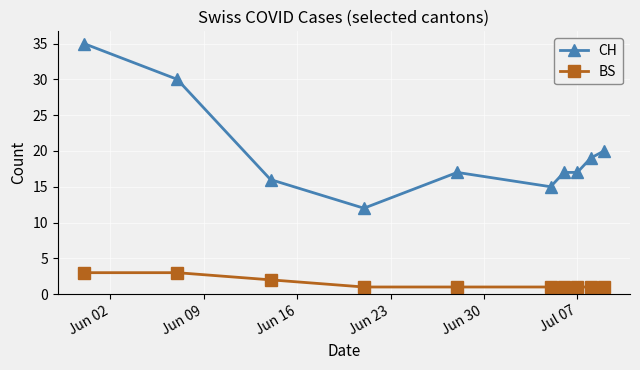

Which series has the widest spread of values?

CH